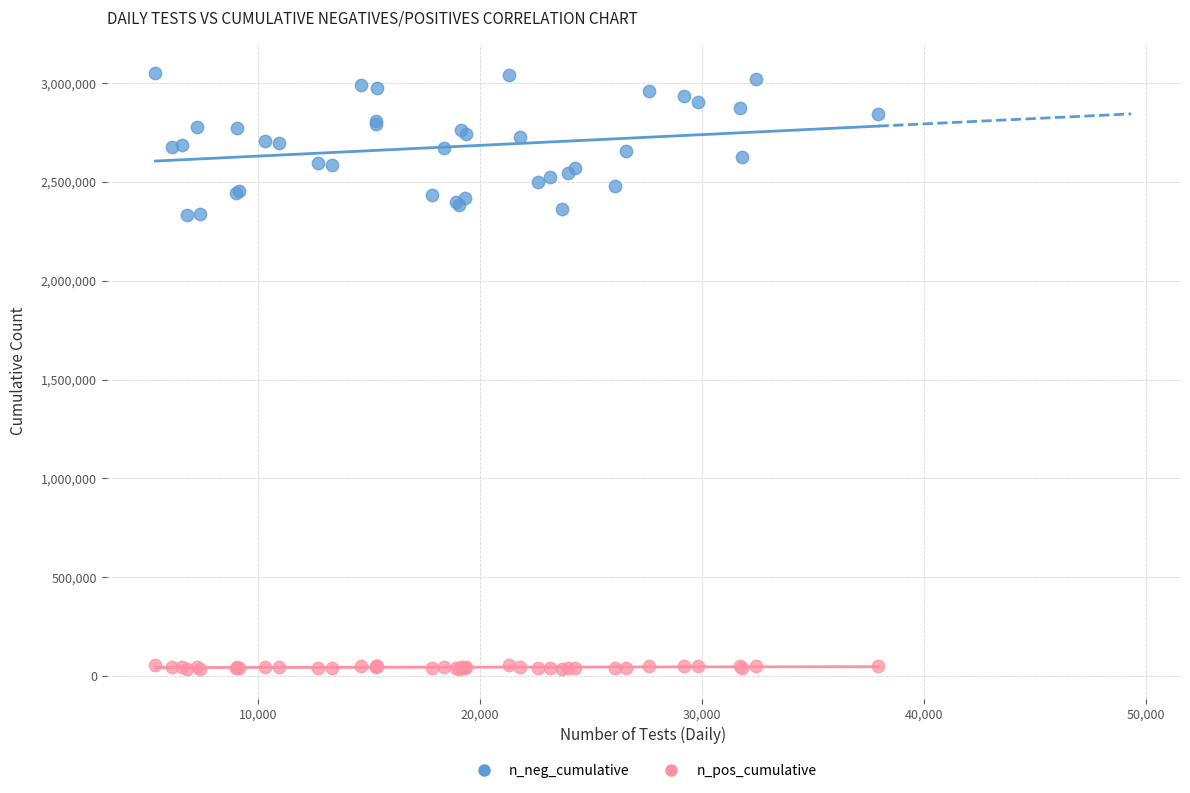

Which series has the widest spread of Y values?

n_neg_cumulative